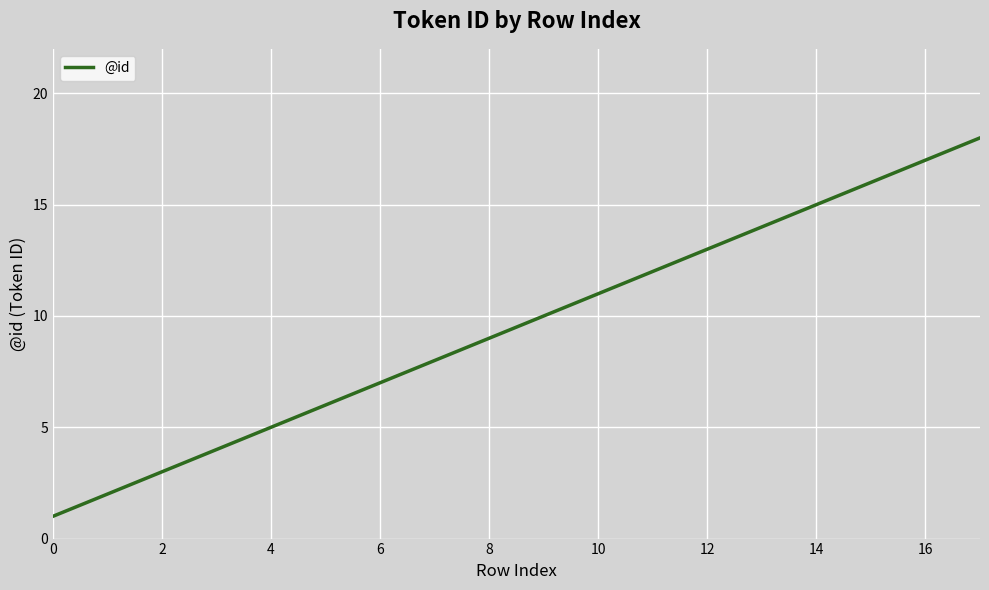

What is the difference between the maximum and minimum values?

17